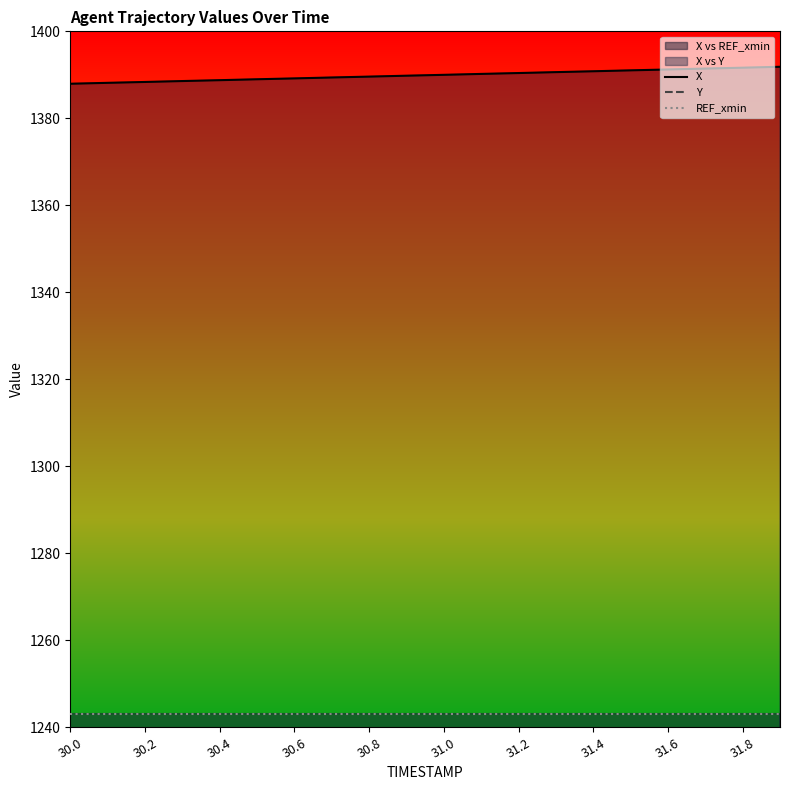

At 30.2, list the series in order from smallest to largest.

Y, REF_xmin, X